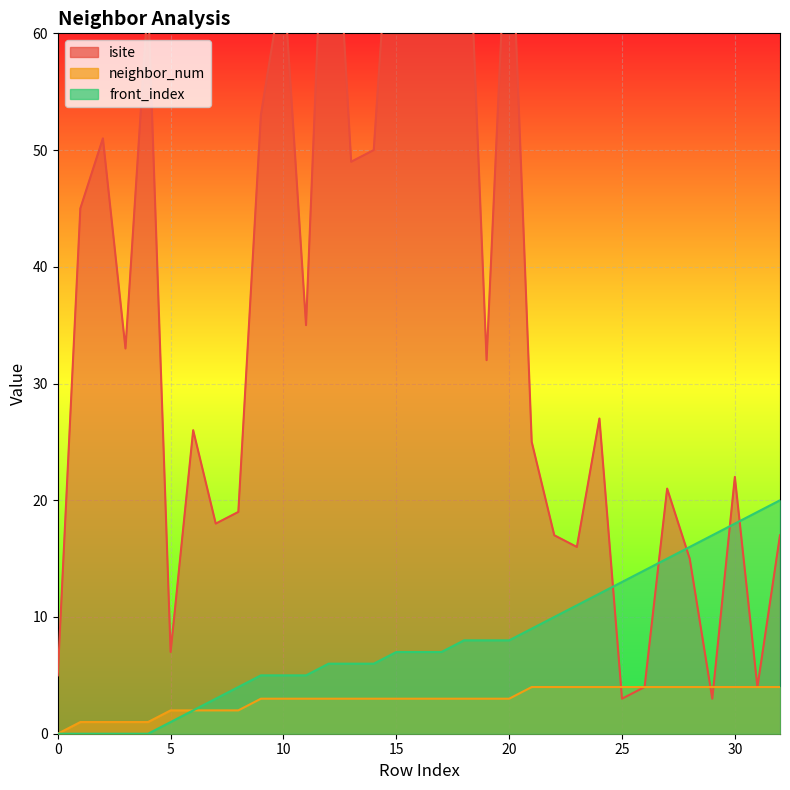

Between 0 and 14, which is larger?

14